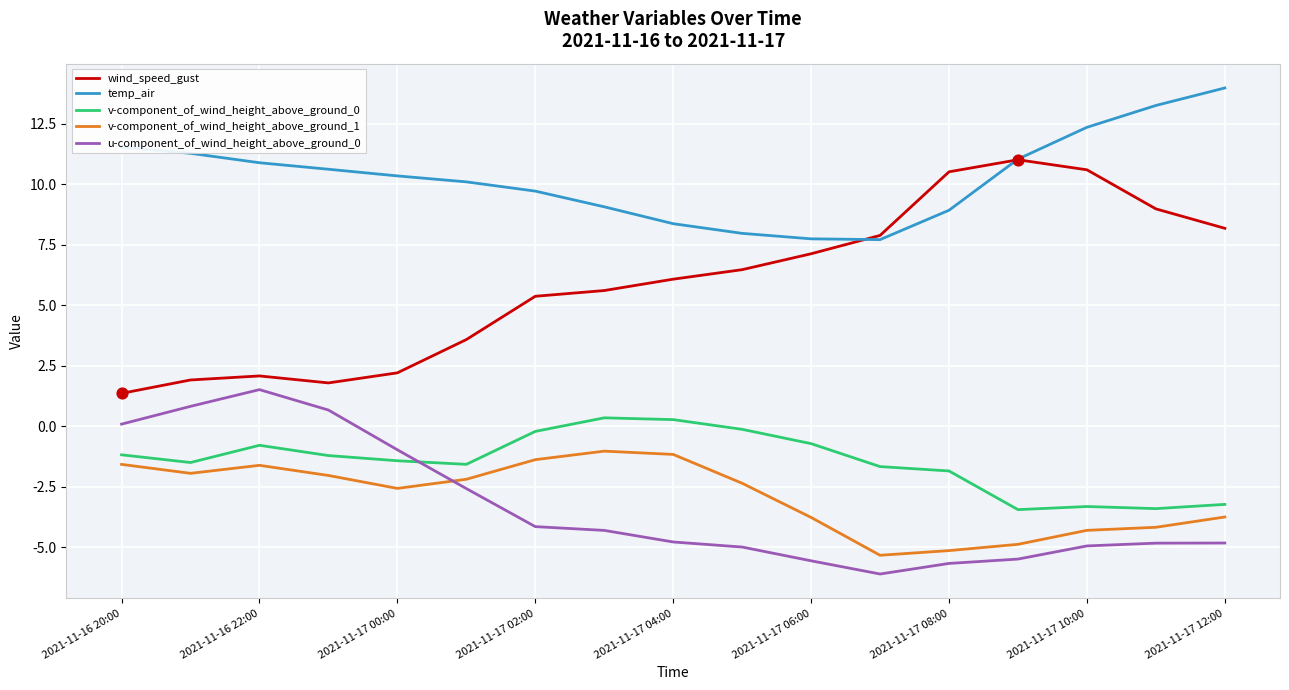

What are all the series names shown in the legend?

wind_speed_gust, temp_air, v-component_of_wind_height_above_ground_0, v-component_of_wind_height_above_ground_1, u-component_of_wind_height_above_ground_0